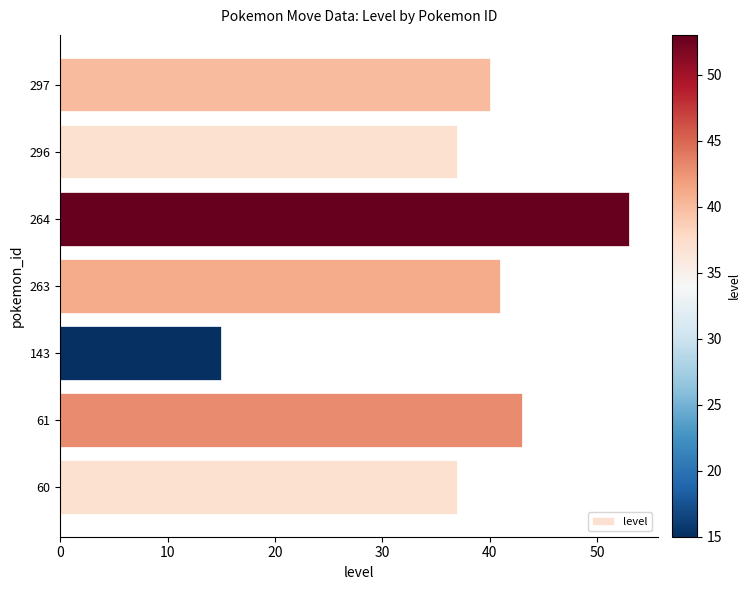

Approximately how many times larger is the value at 263 compared to 60?

1.1